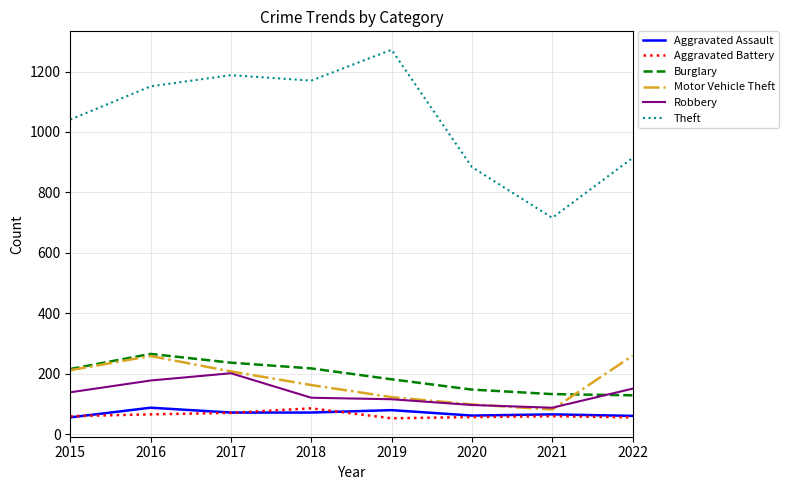

Which series has the largest total across all categories?

Theft